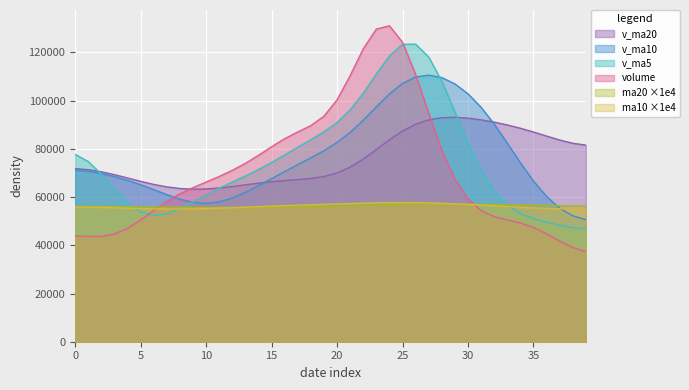

True or false: ma10 and v_ma20 intersect in this chart.

False